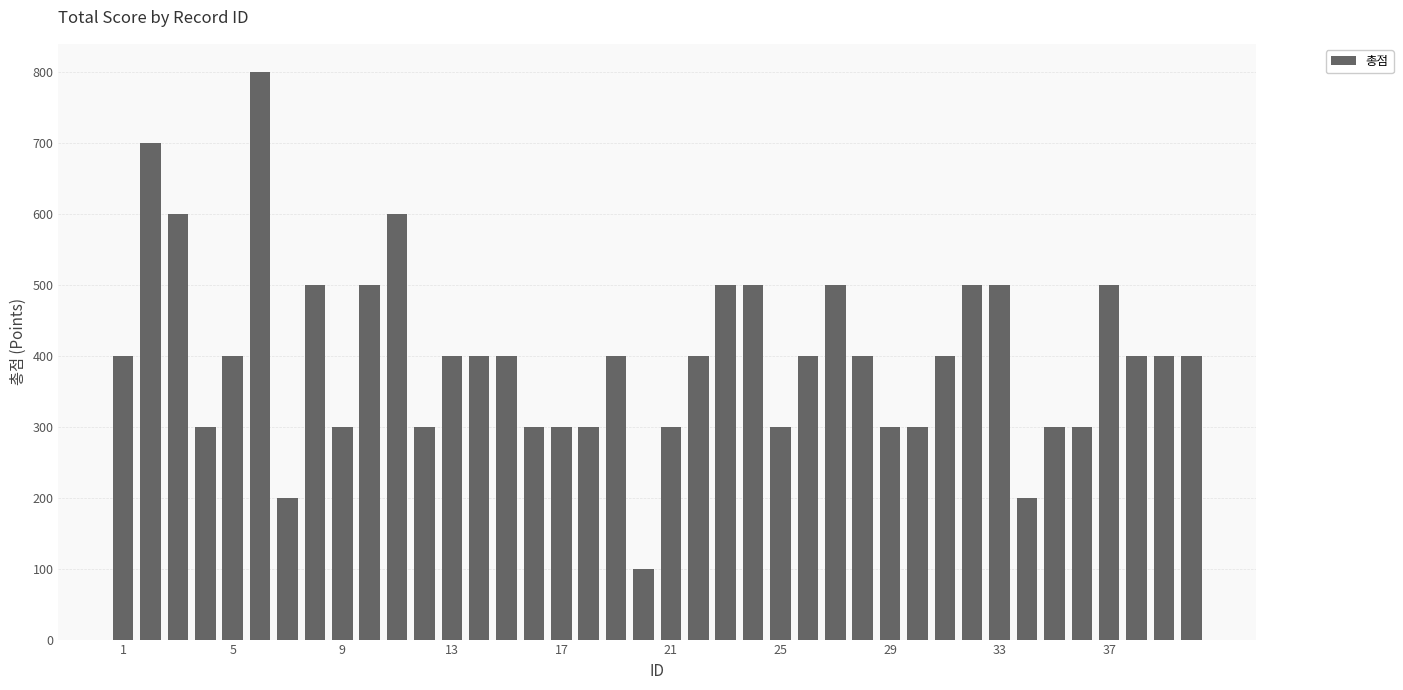

What is the smallest value displayed?

100